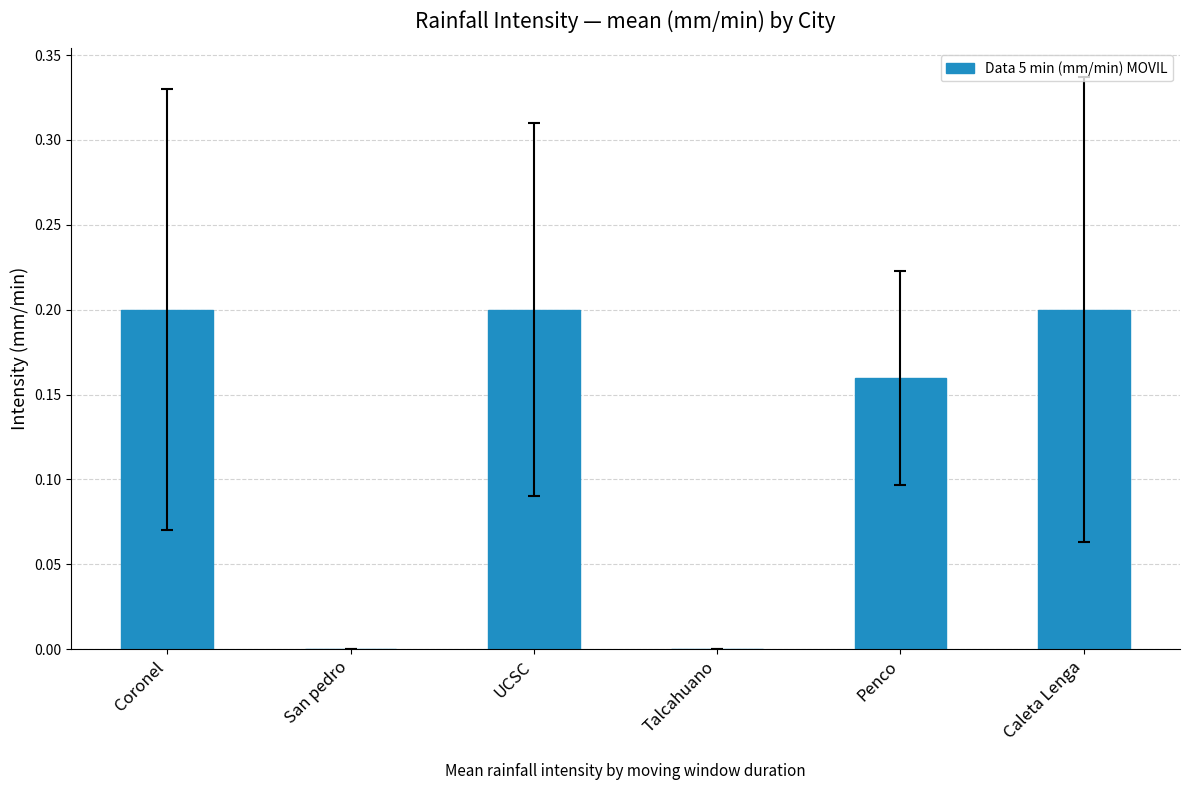

What is the sum of the values at Penco and Coronel?

0.4